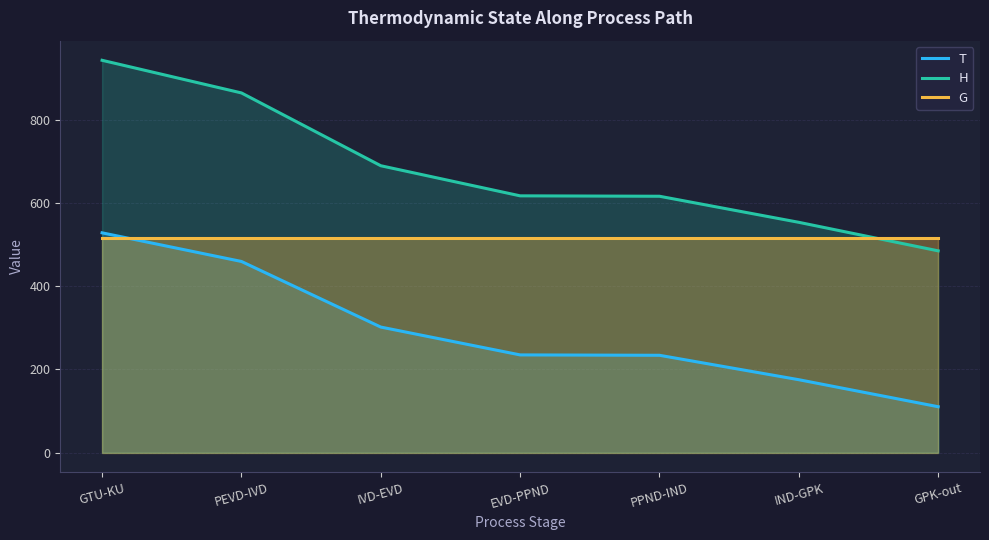

Does the chart have visible grid lines?

Yes